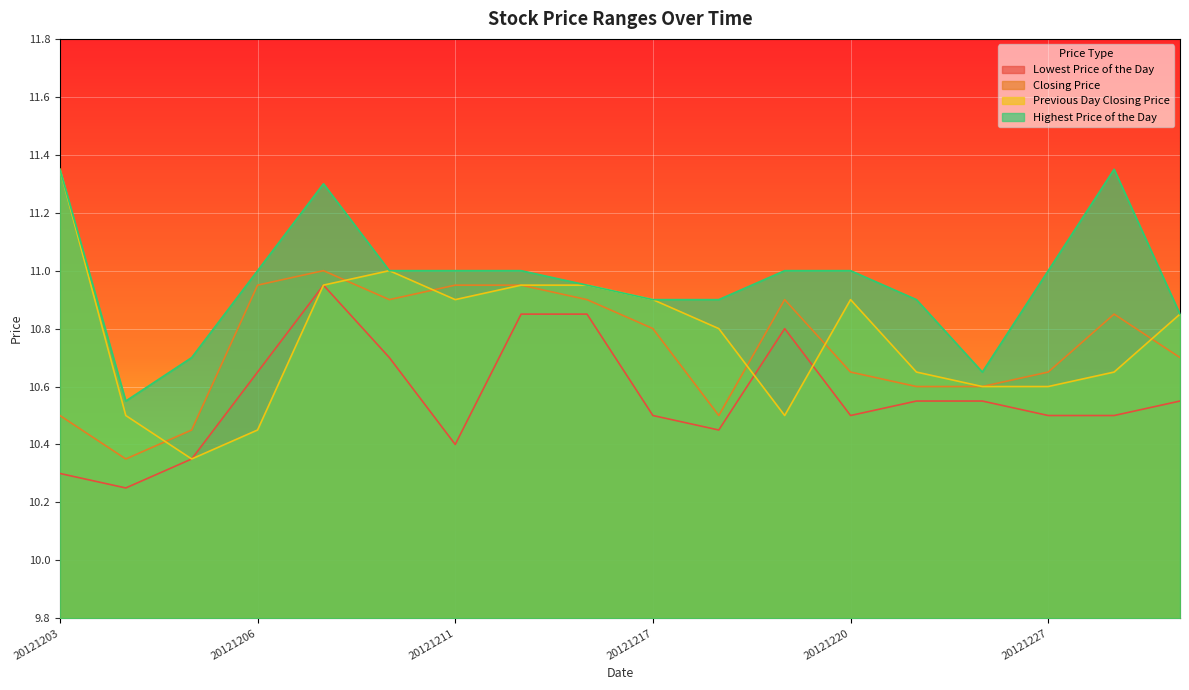

Between 20121219 and 20121227, which is larger?

20121219